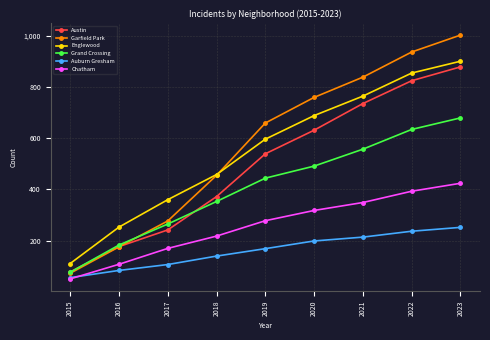

Which category has the lowest value in the Auburn Gresham series?

2015